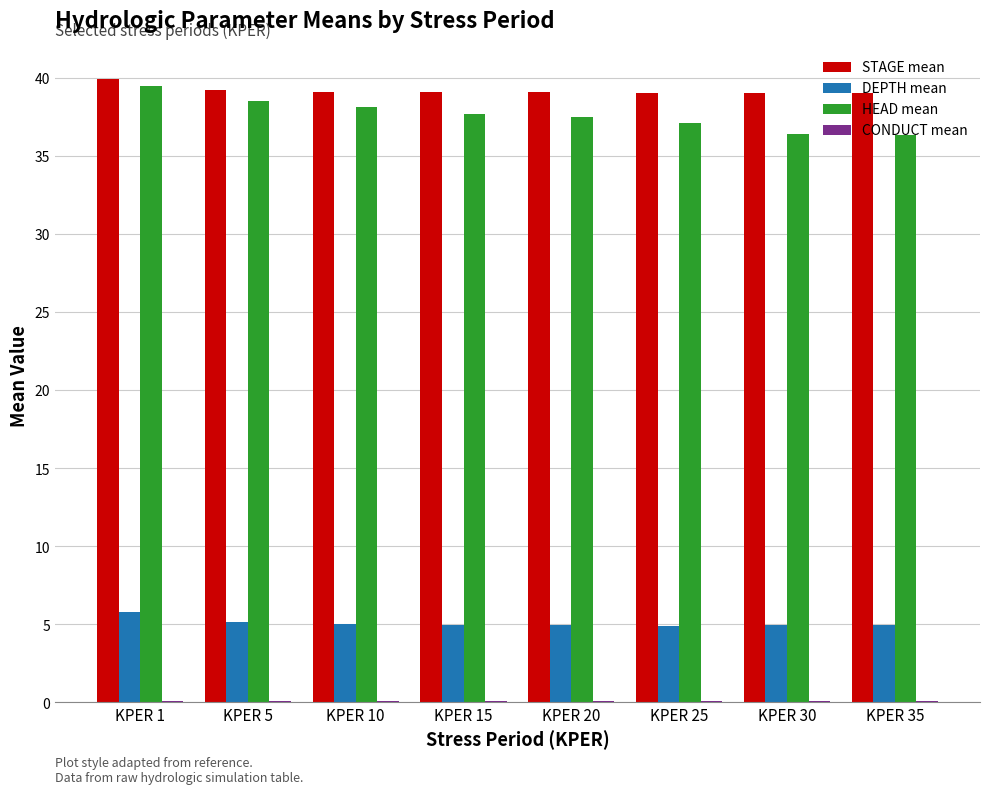

What is the maximum value shown in the chart?

39.9